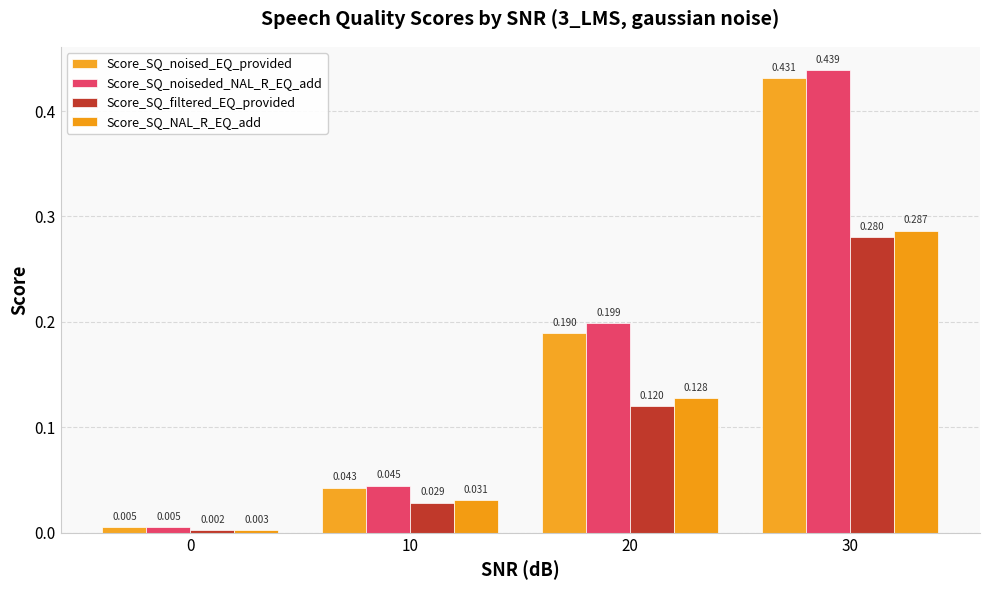

Reading left to right, list all the values displayed in this chart.

Score_SQ_noised_EQ_provided: 0=0.0	10=0.0	20=0.2	30=0.4
Score_SQ_noiseded_NAL_R_EQ_add: 0=0.0	10=0.0	20=0.2	30=0.4
Score_SQ_filtered_EQ_provided: 0=0.0	10=0.0	20=0.1	30=0.3
Score_SQ_NAL_R_EQ_add: 0=0.0	10=0.0	20=0.1	30=0.3